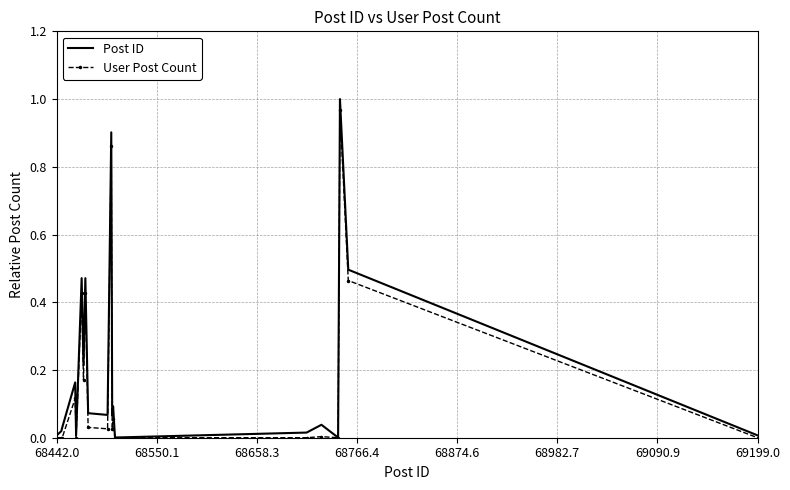

True or false: User Post Count has more than 0 interior local peaks.

True